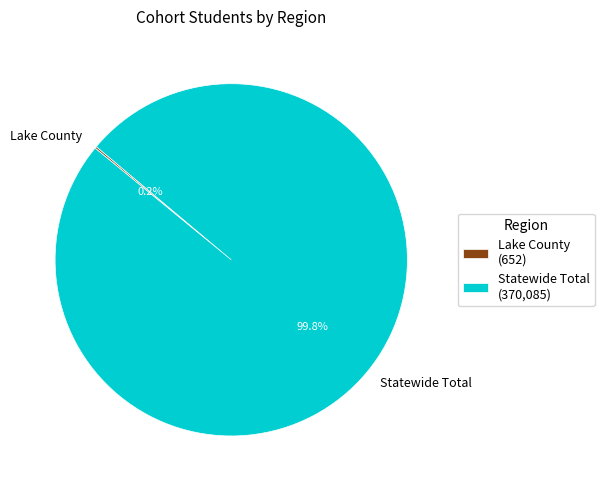

Does Statewide Total account for over 50% of the chart?

Yes